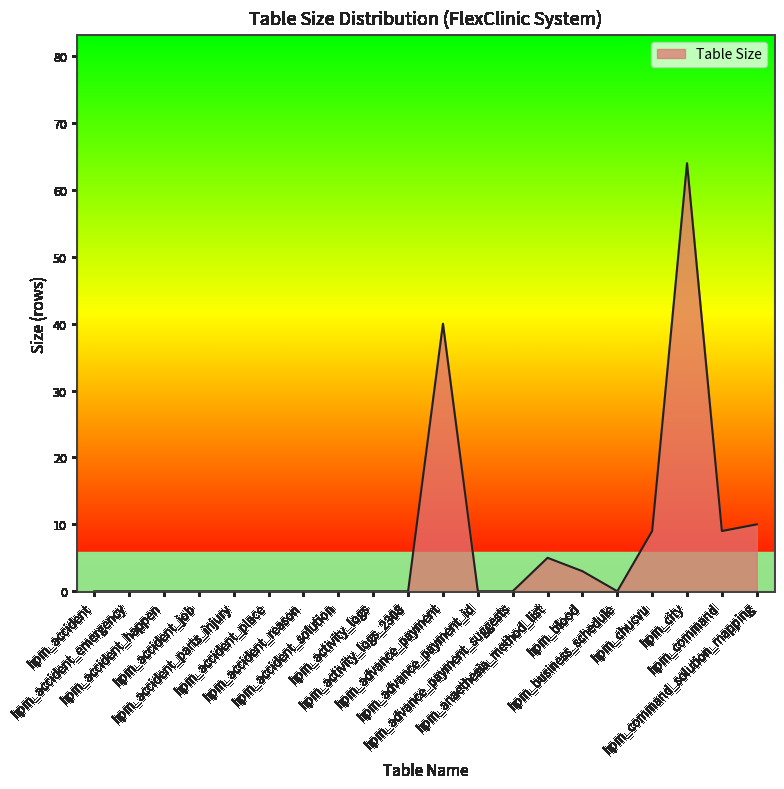

The chart shows a value of 24 at hpm_accident_place. True or false?

False